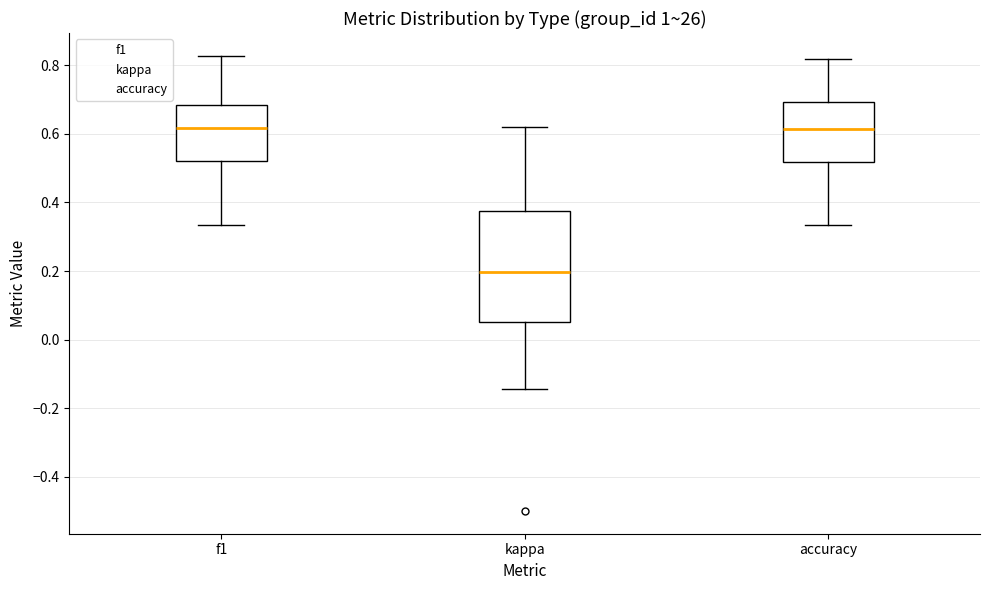

Where does the lower whisker of the box for f1 end on the y-axis? The values are not printed on the chart, so give them approximately, as read against the axis.

0.34